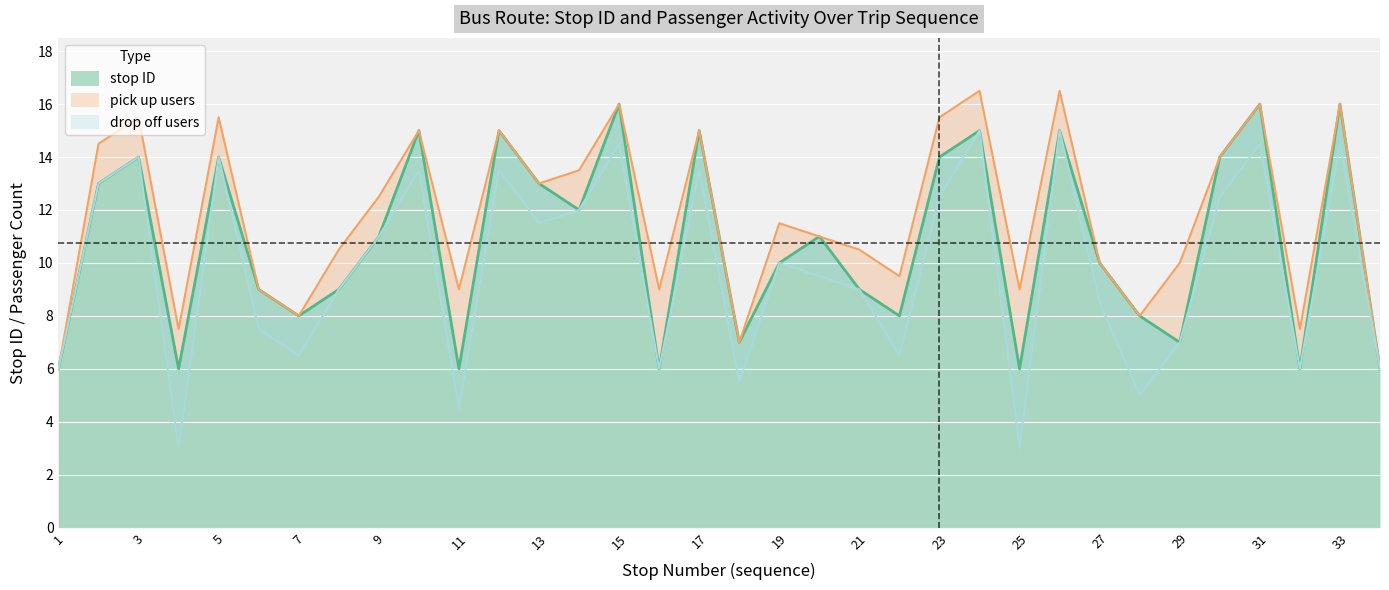

What is the minimum value shown in the chart?

6